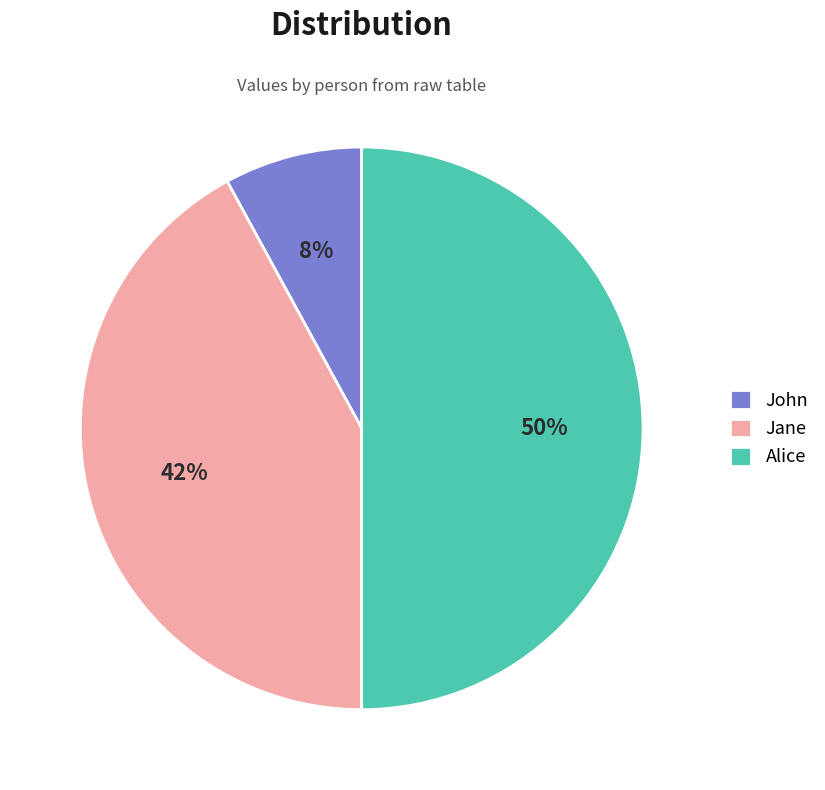

Do Alice and John together represent more than half of the pie?

Yes